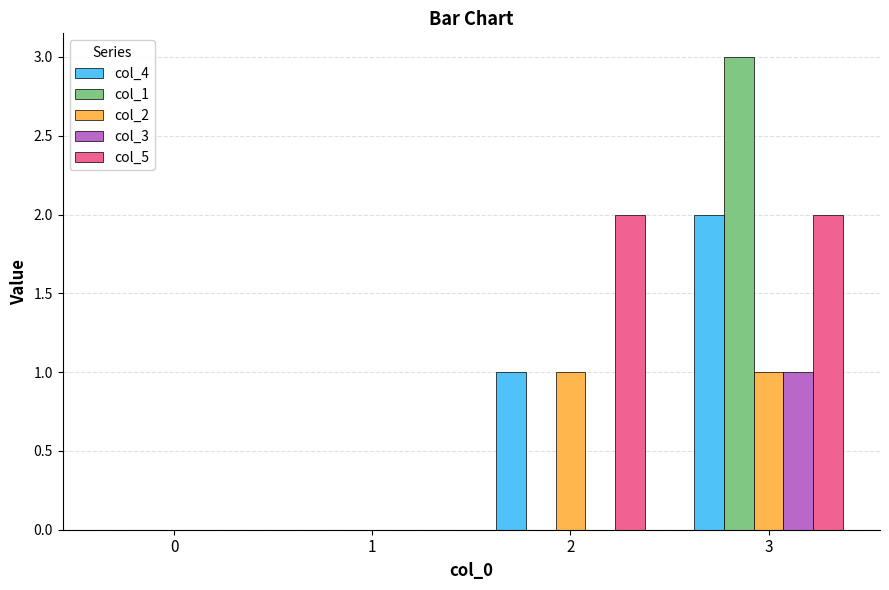

The col_1 series shows 2 at 2. True or false?

False